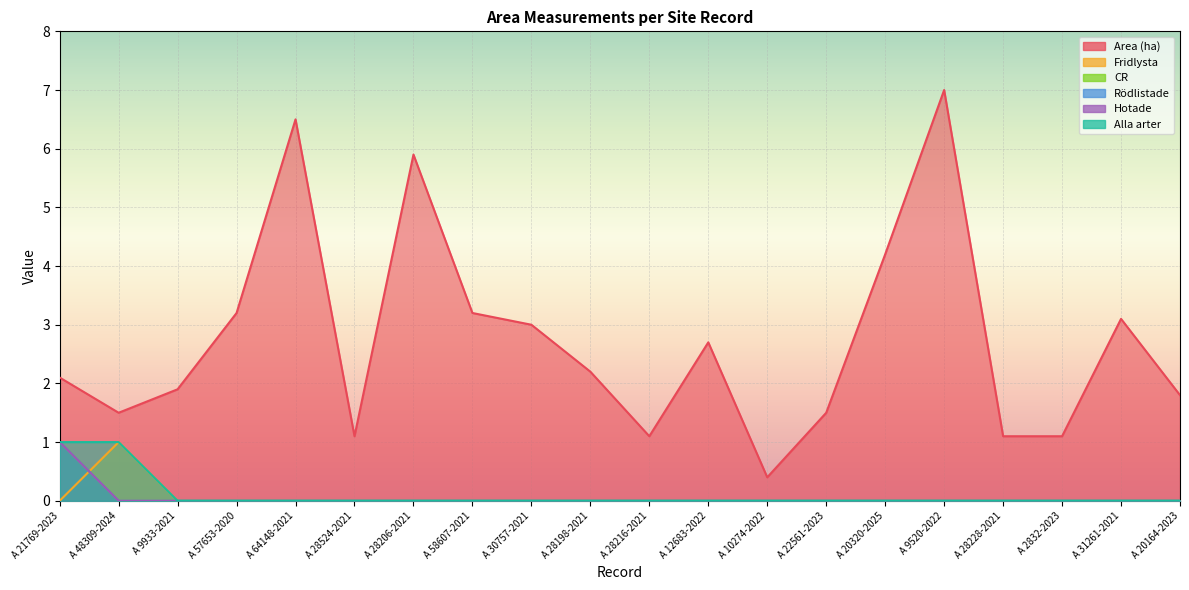

Rank the series by their maximum value, from highest to lowest.

Area (ha), Fridlysta, CR, Rödlistade, Hotade, Alla arter